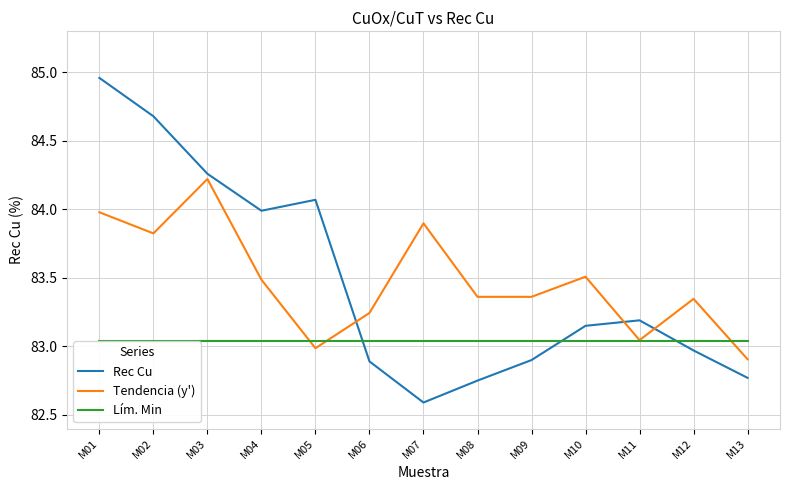

What is the spread (max minus min) of values at M09?

0.5